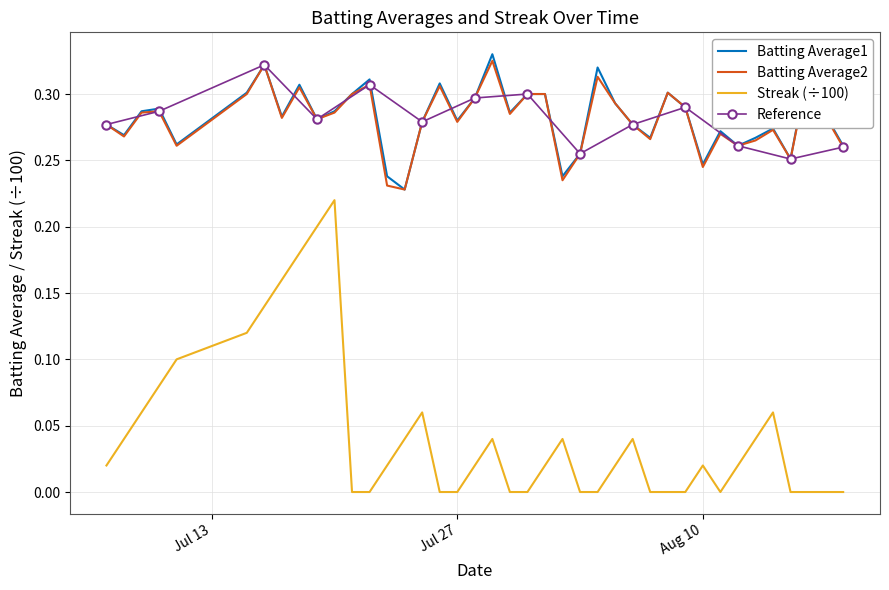

True or false: Streak (÷100) and Batting Average2 intersect in this chart.

False